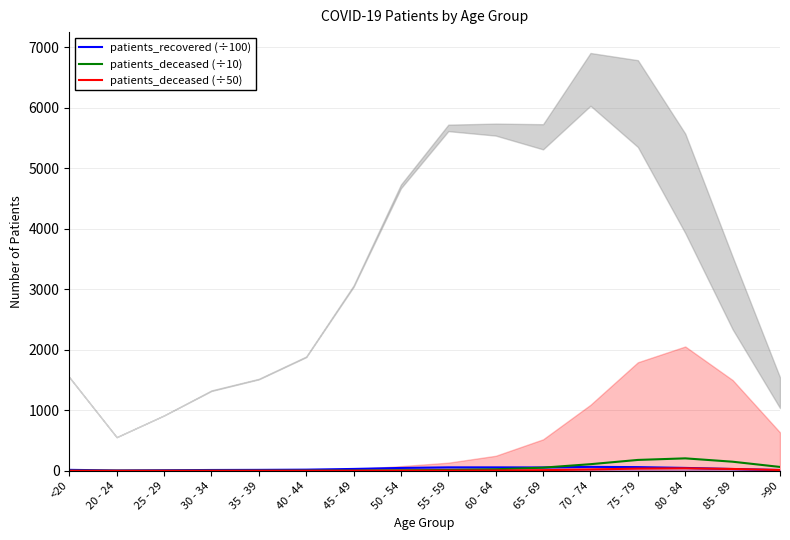

What is the label of the 11th point from the left?

65 - 69